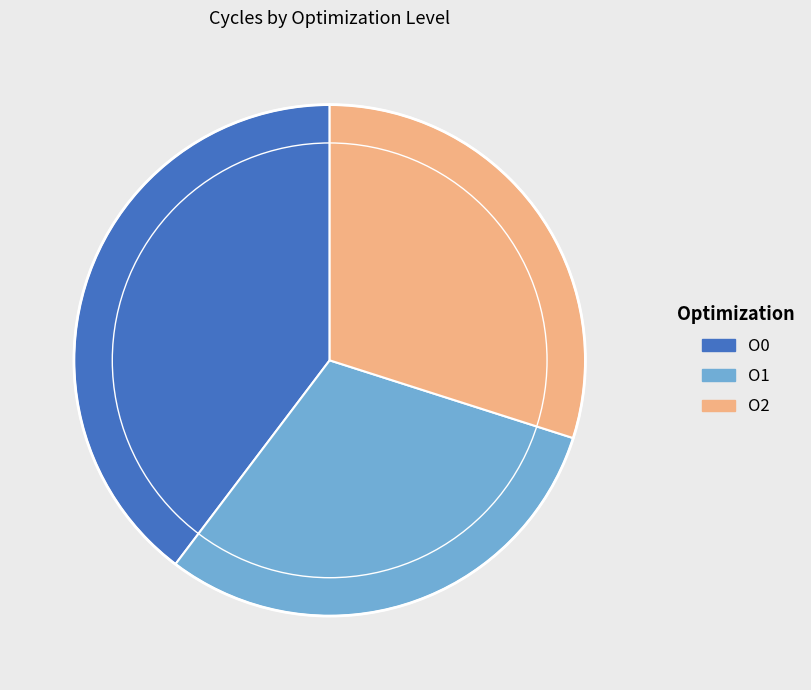

Do O2 and O0 together represent more than half of the pie?

Yes